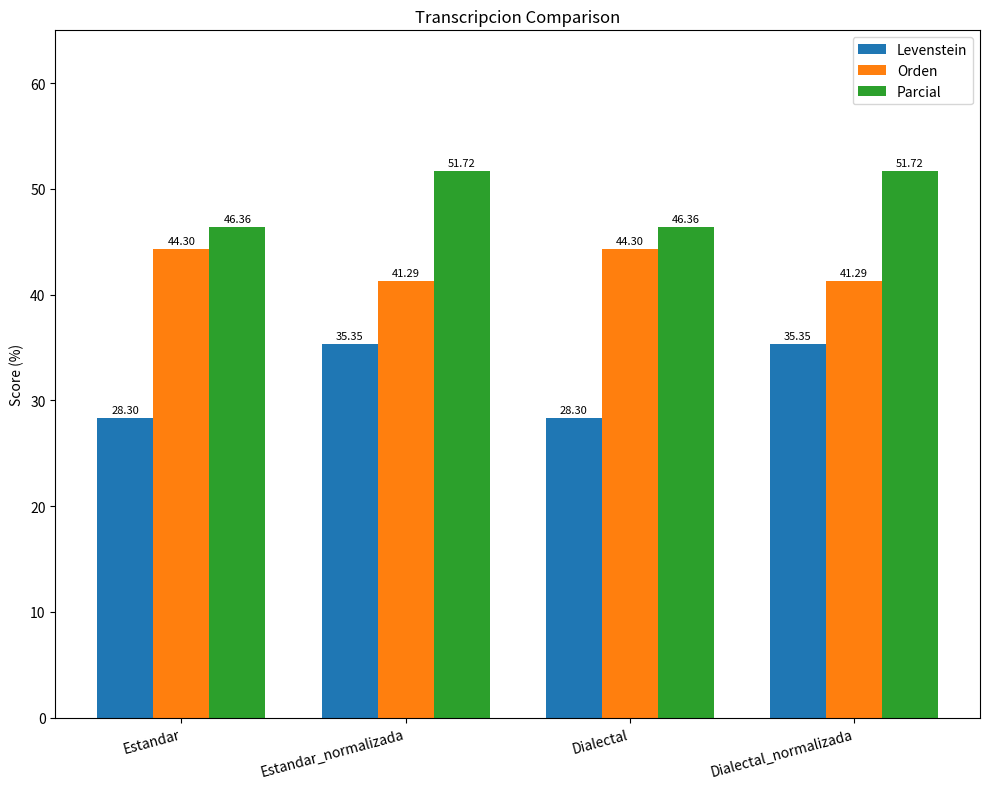

Rank the series at Estandar from lowest to highest value.

Levenstein, Orden, Parcial